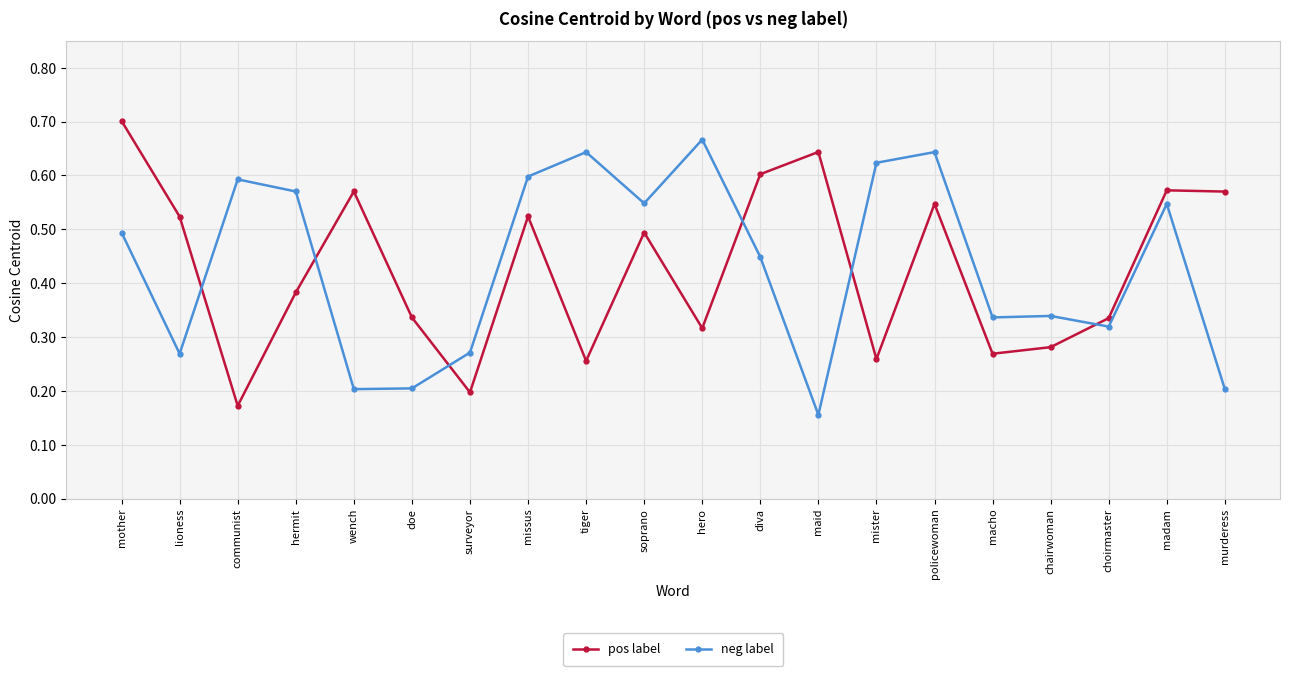

At which label does pos label reach its minimum?

communist